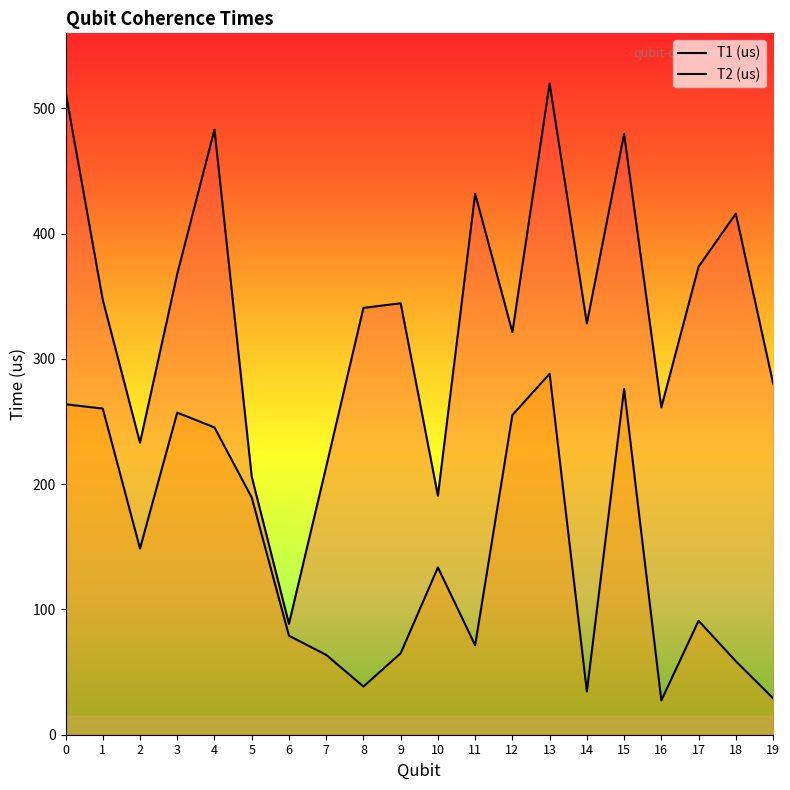

In T1 (us), how many points are higher than both neighbors (excluding endpoints)?

6